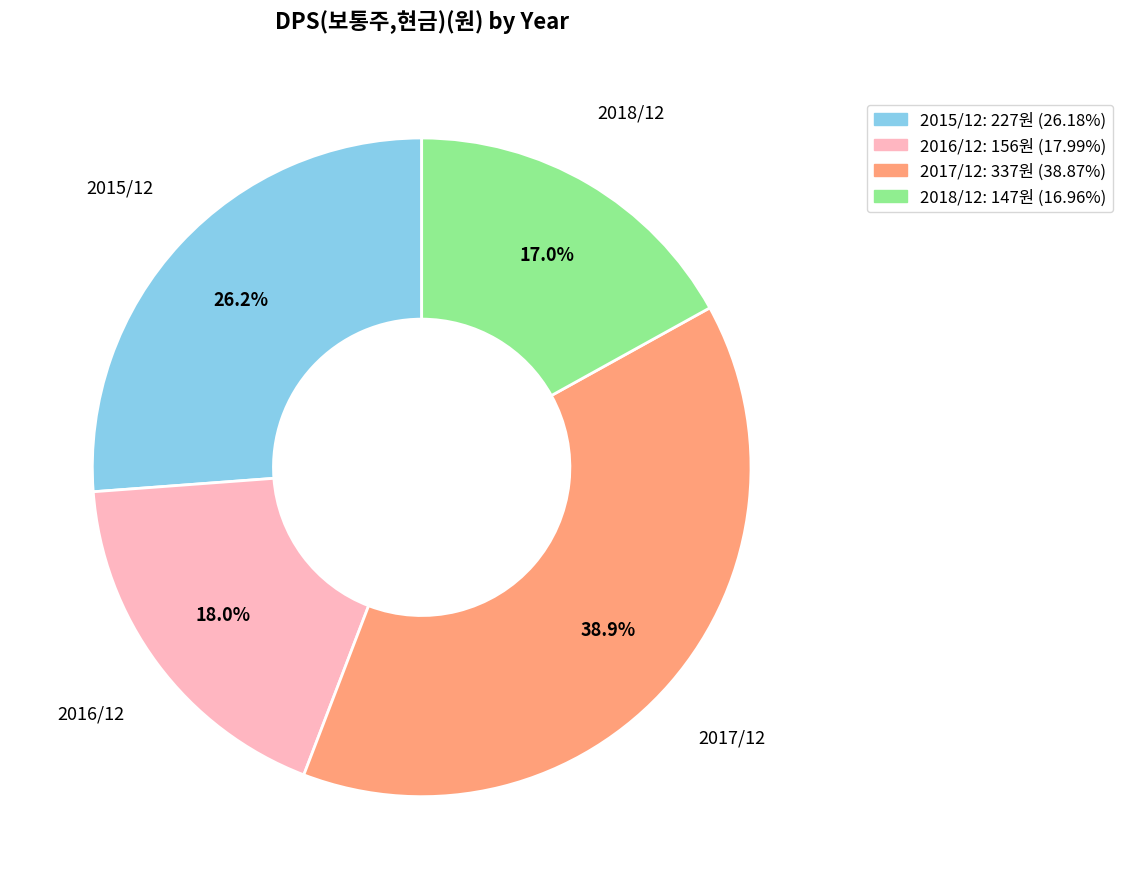

What is the smallest slice in the pie chart?

2018/12